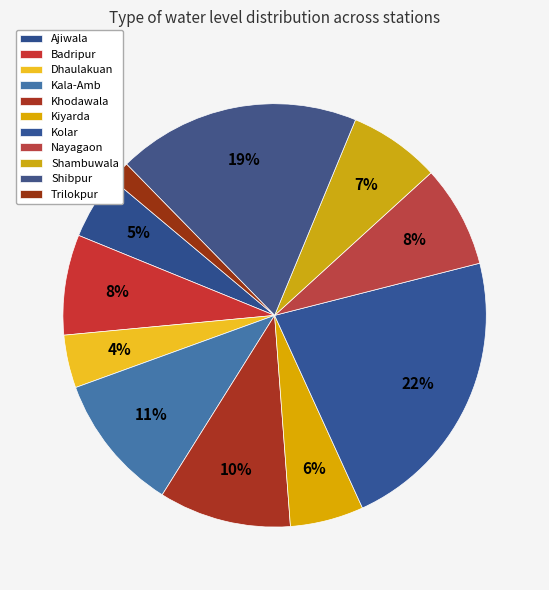

To the nearest percent, what portion does Khodawala represent?

10%